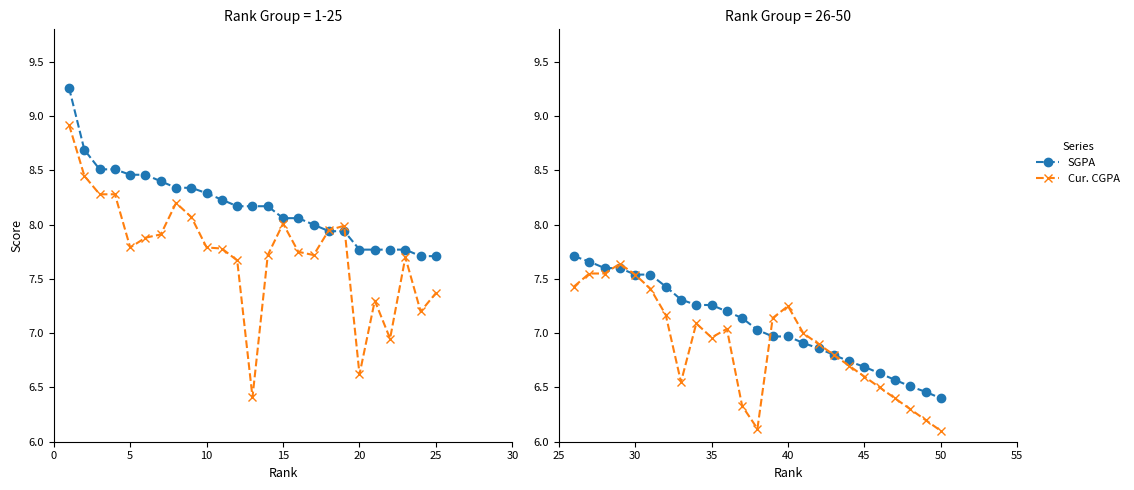

How many distinct data groups are displayed?

2